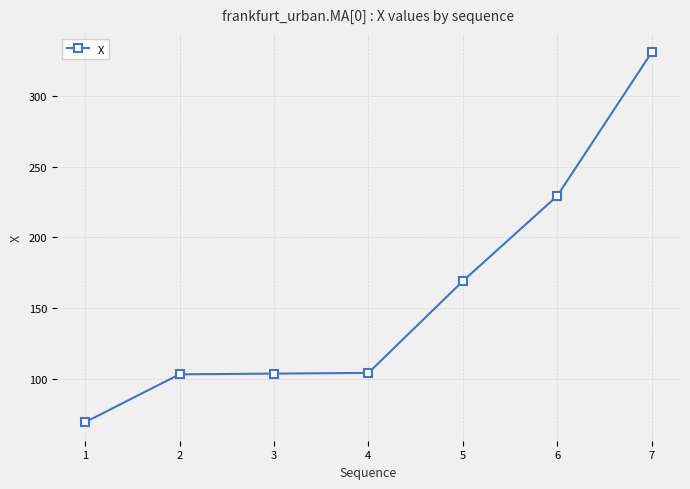

What is the ratio of the value at 1 to the value at 7?

0.2